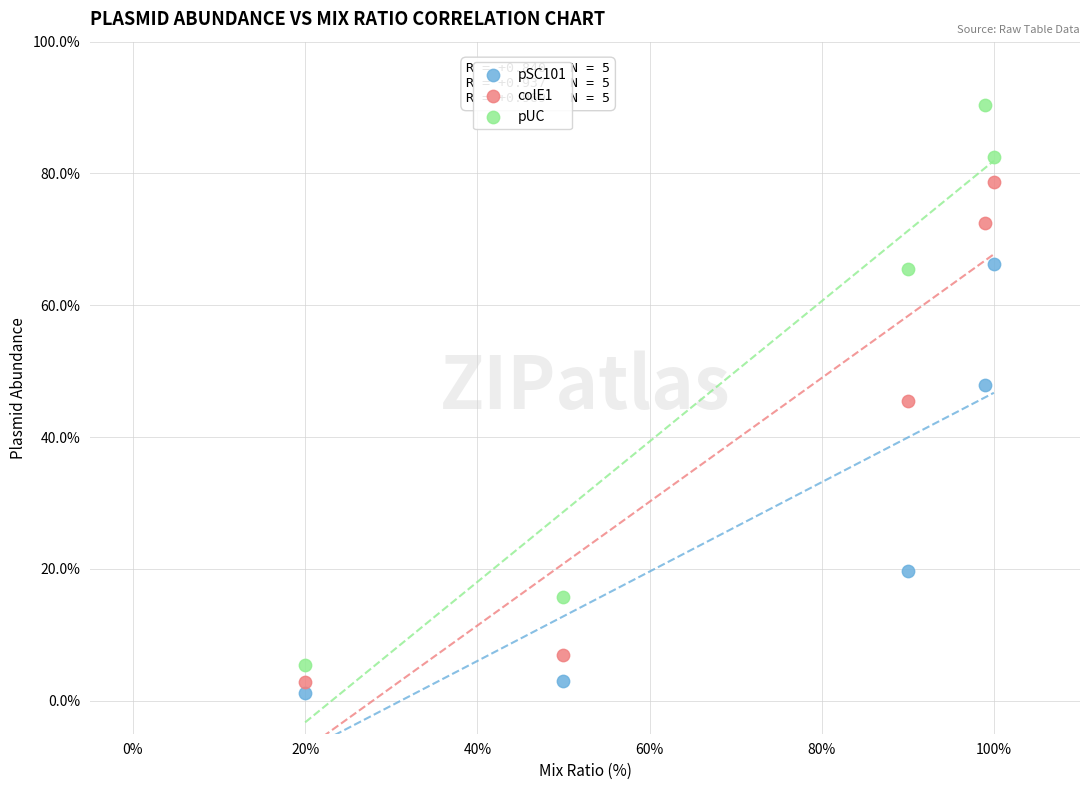

Which series contains the highest Y value?

pUC